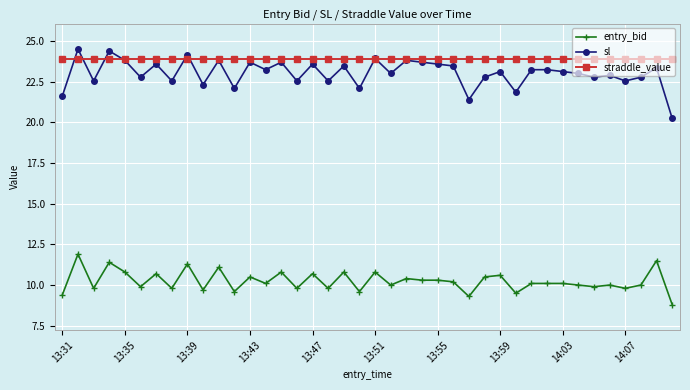

What is the value of the sl point at the 17th from the left?

23.6